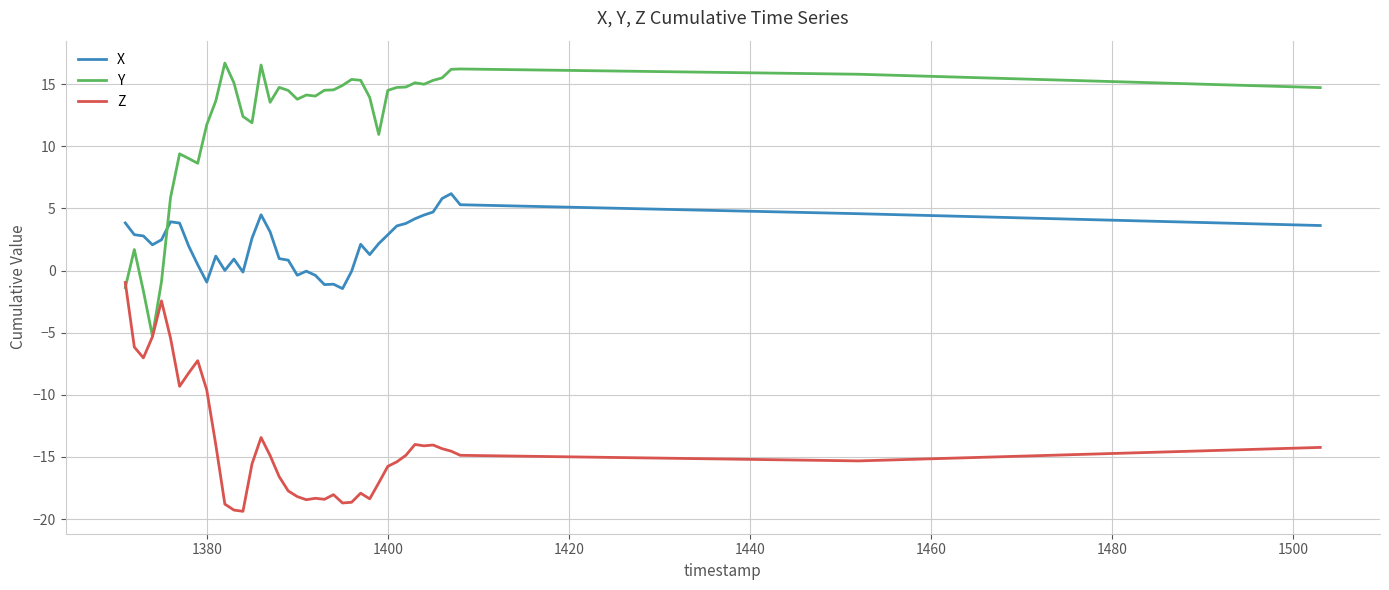

Which series has the largest total across all categories?

Y